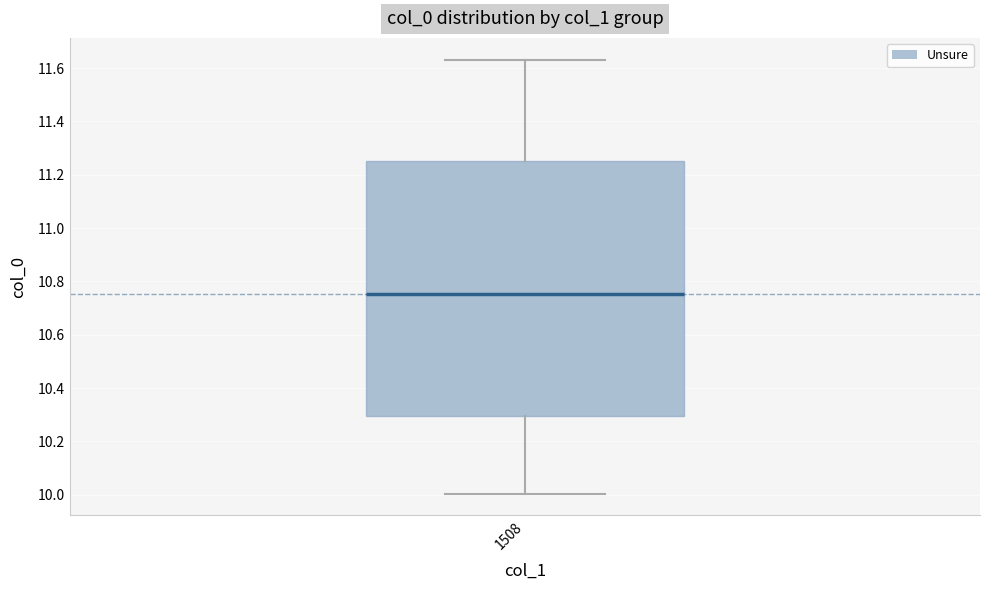

Where does the median line of the box at x = 1508 sit on the y-axis? The values are not printed on the chart, so give them approximately, as read against the axis.

10.76